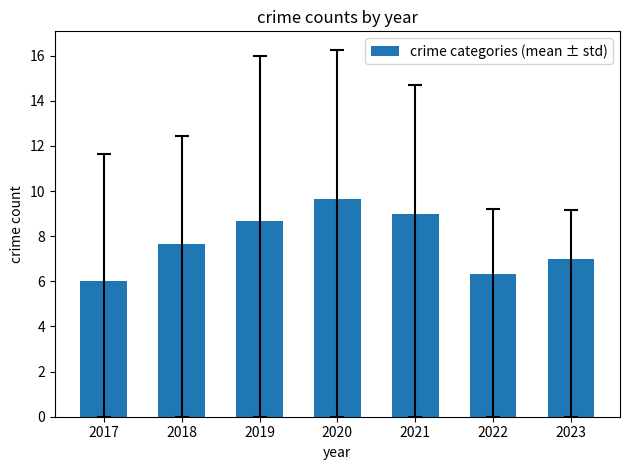

What is the value of the 7th bar from the left?

7.0